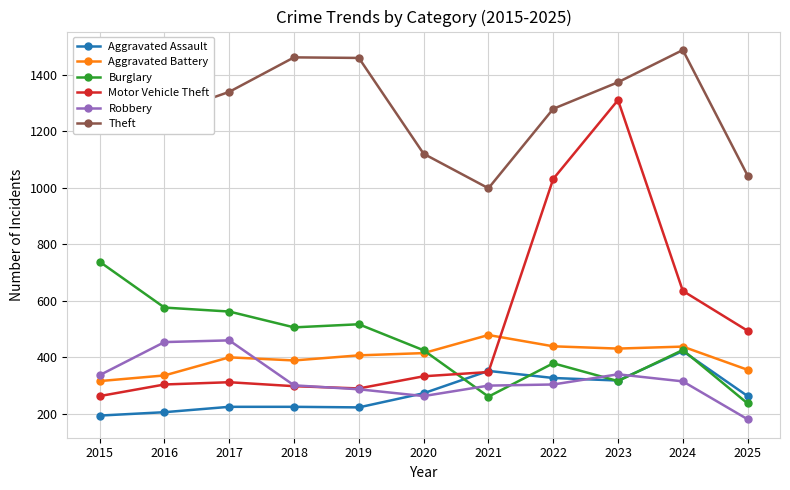

What is the total value across all series at 2023?

4088